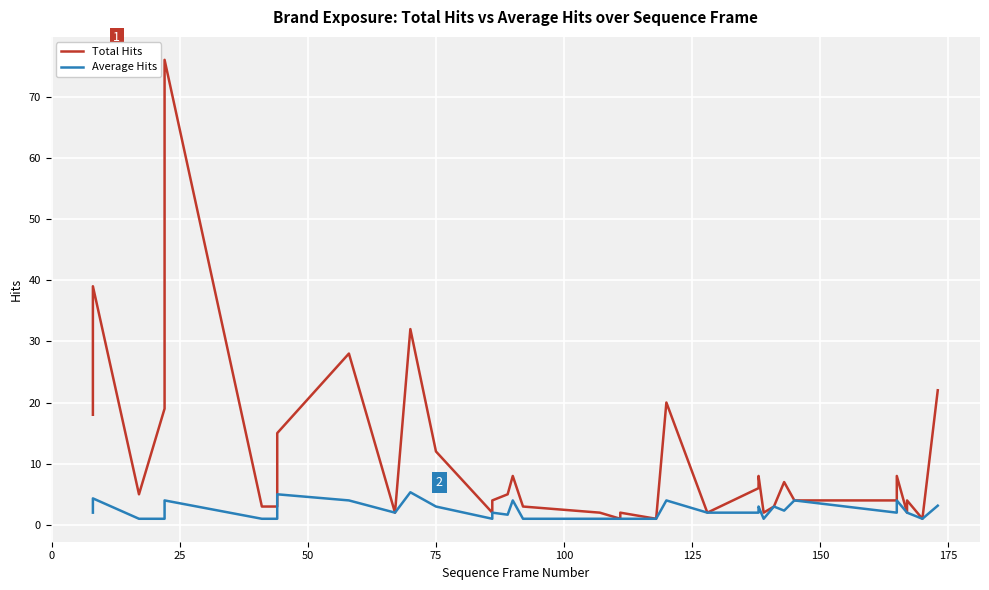

What is the smallest value displayed?

1.0